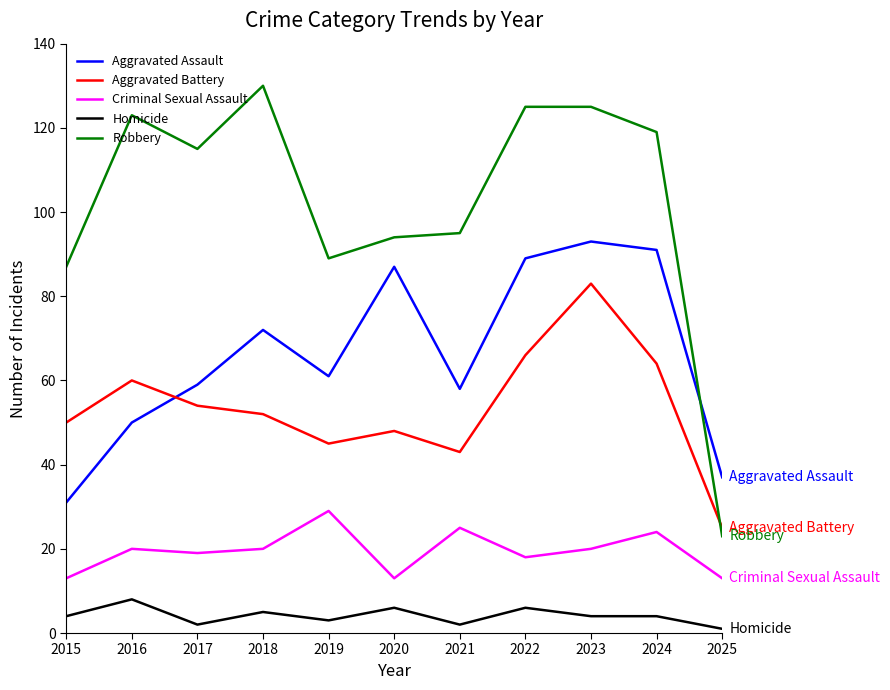

The value of Criminal Sexual Assault at 2020 is 13. True or false?

True